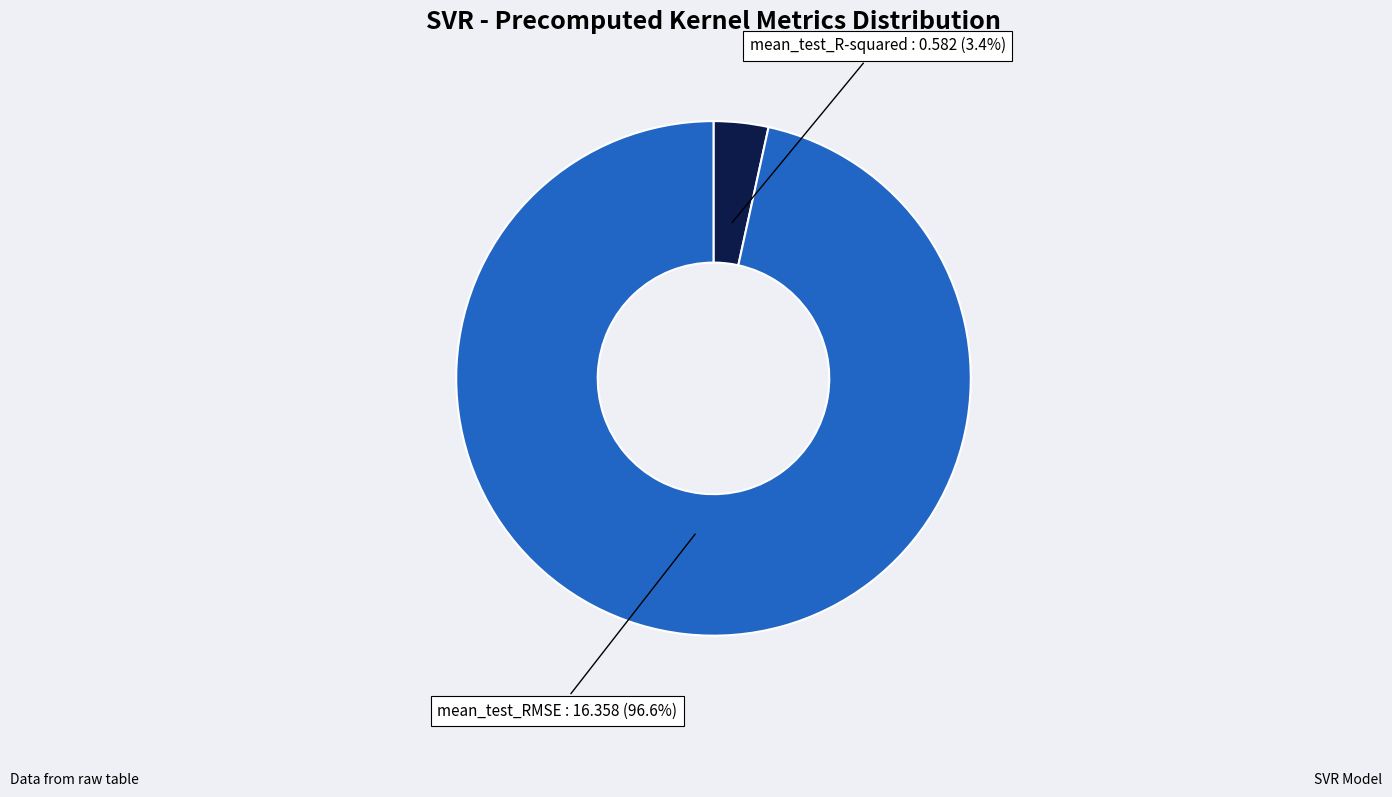

Is there any slice that represents more than half of the pie?

Yes